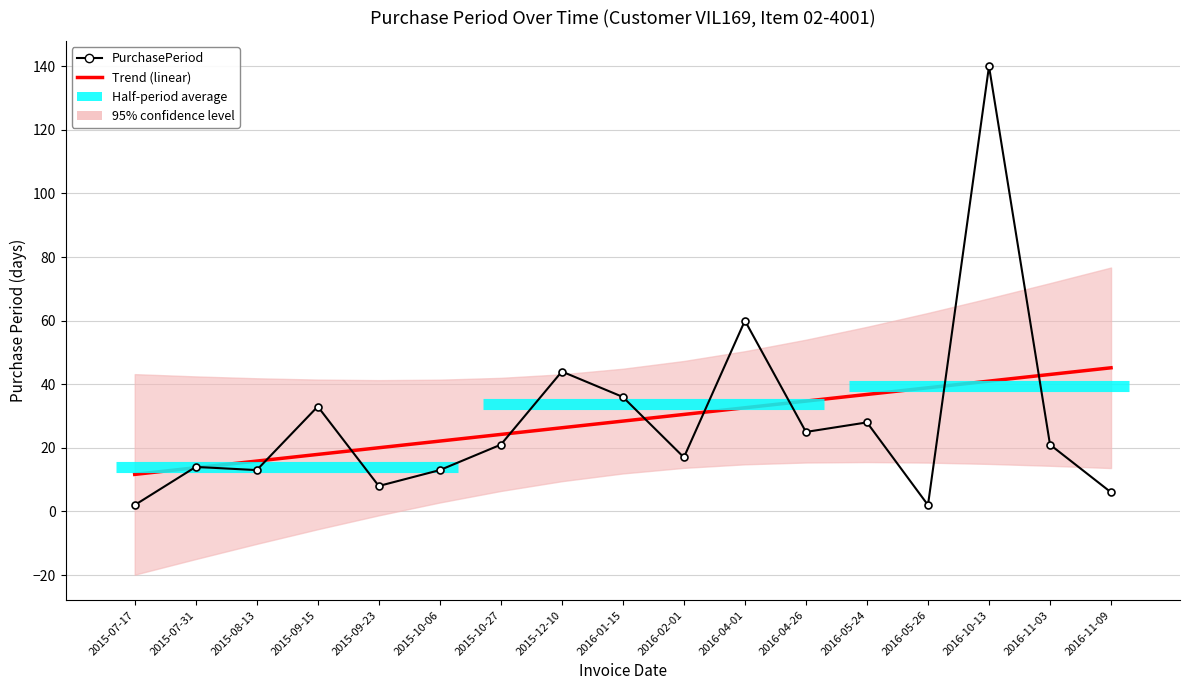

How many categories are shown in the chart?

17